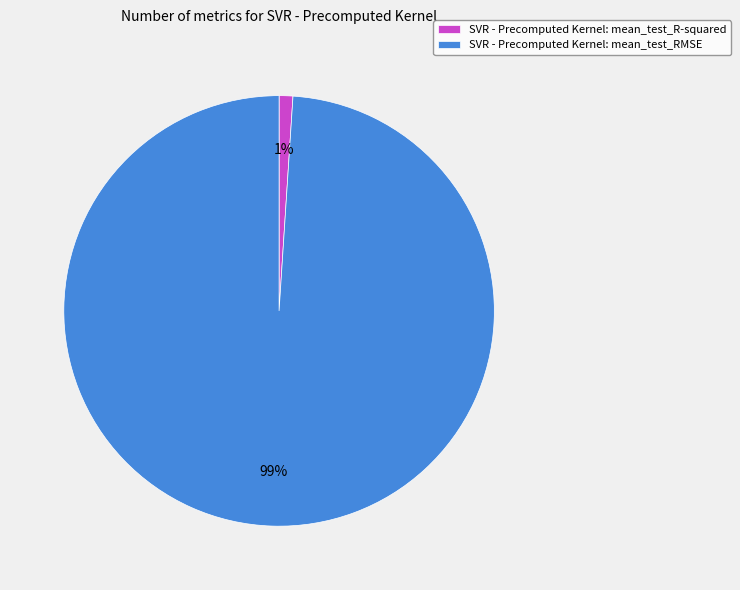

What is the majority slice?

SVR - Precomputed Kernel: mean_test_RMSE